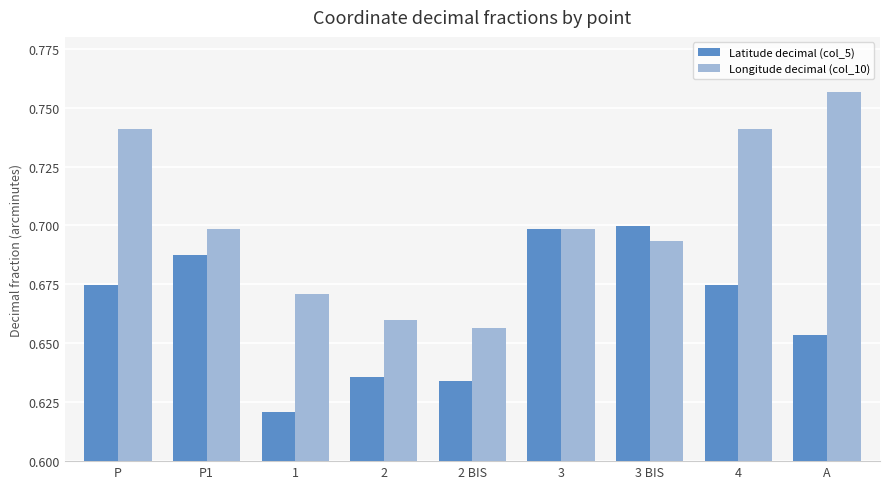

Are the bars horizontal?

No